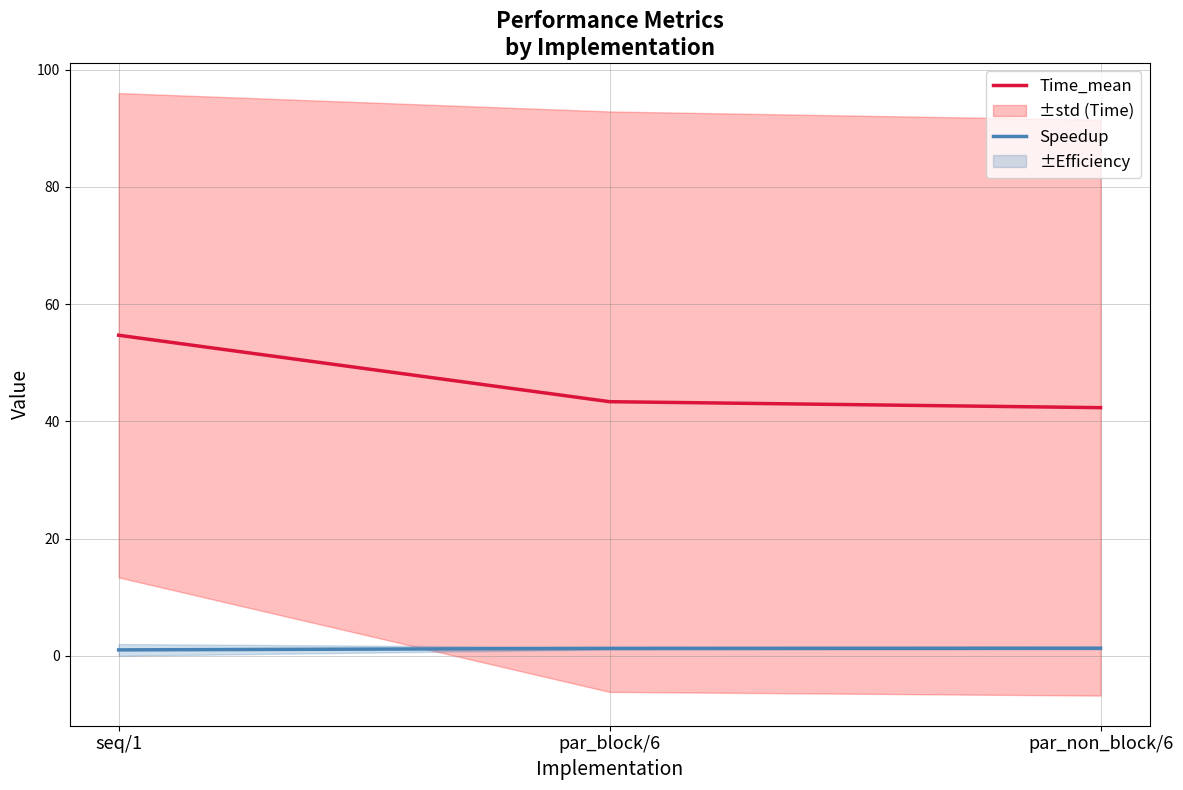

How many lines are shown in the chart?

2